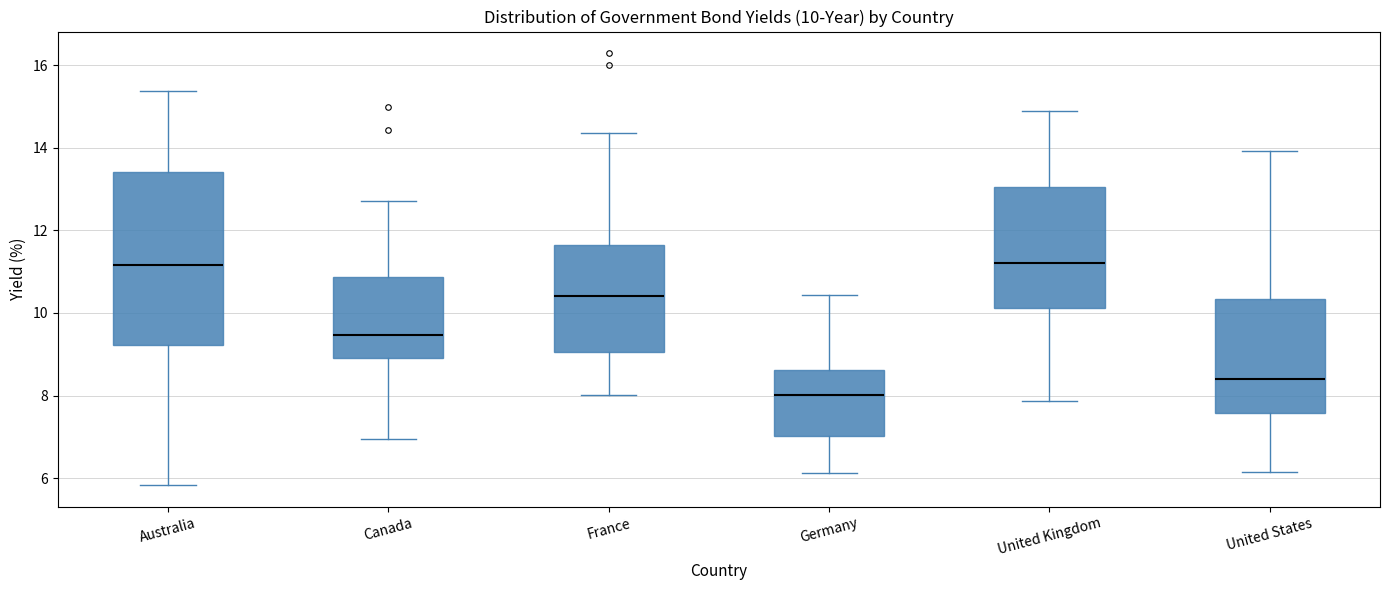

Which box is the tallest, from its lower edge to its upper edge?

Australia